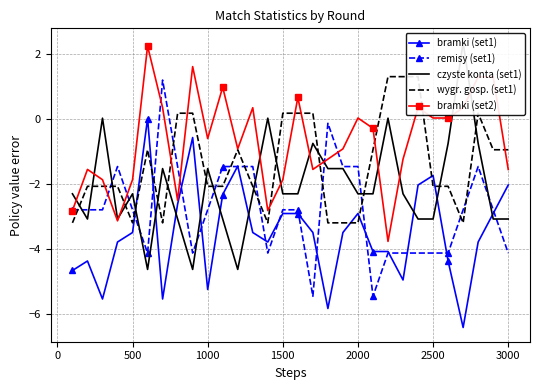

True or false: bramki (set2) has more than 0 interior local peaks.

True